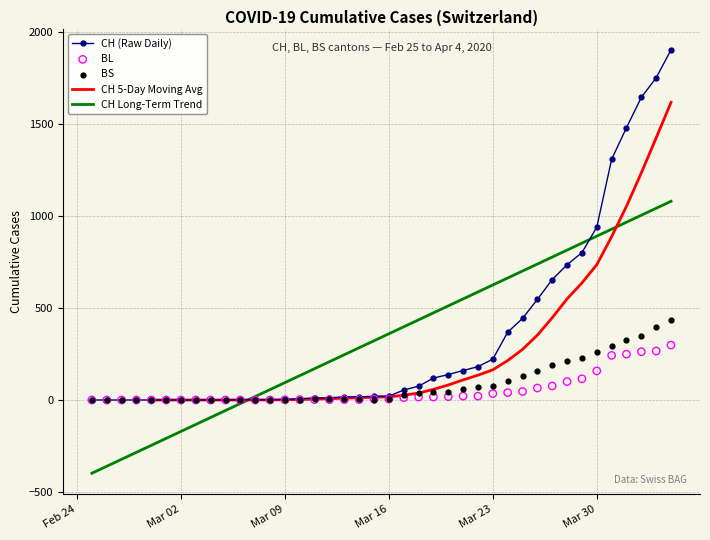

Is the value of CH Long-Term Trend at 20 greater than the value of BS at Mar 02?

Yes